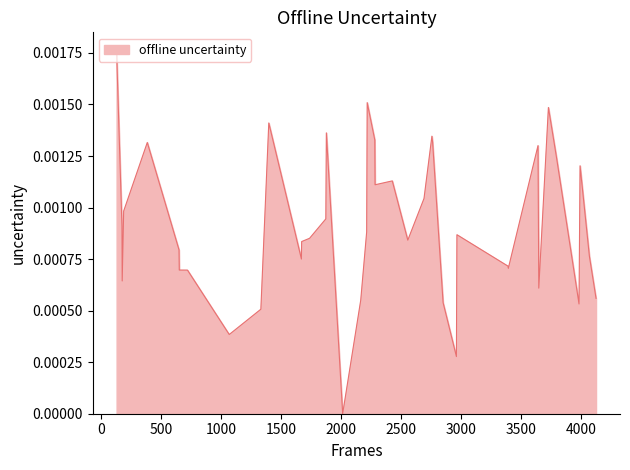

Is this an area chart (filled region under the line)?

Yes